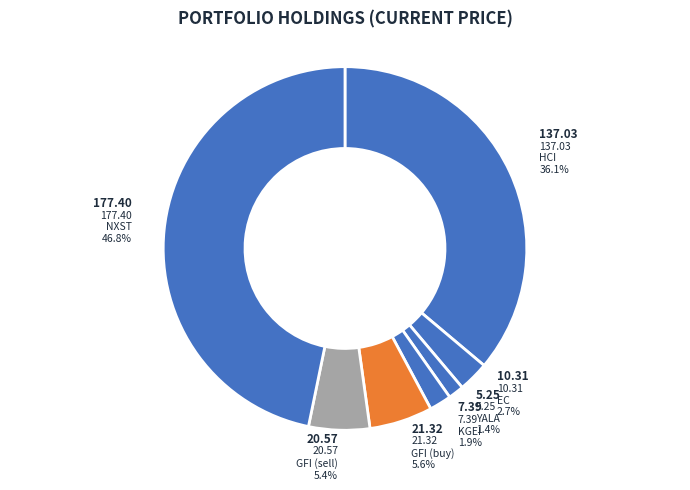

Count the number of slices in the pie.

7